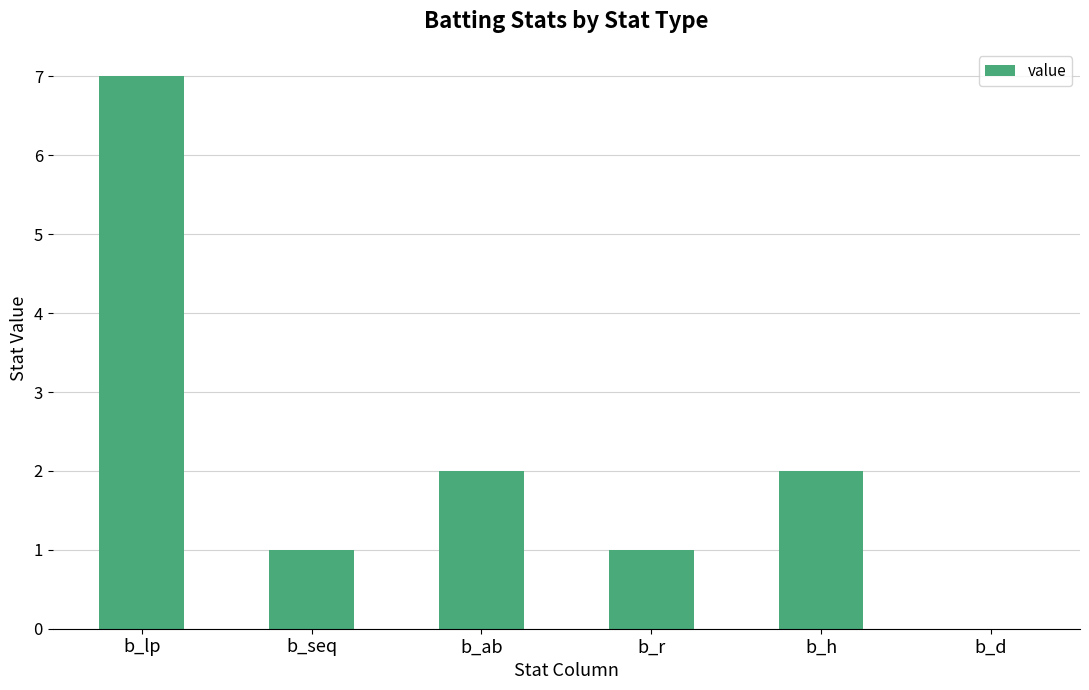

What is the sum of all values?

13